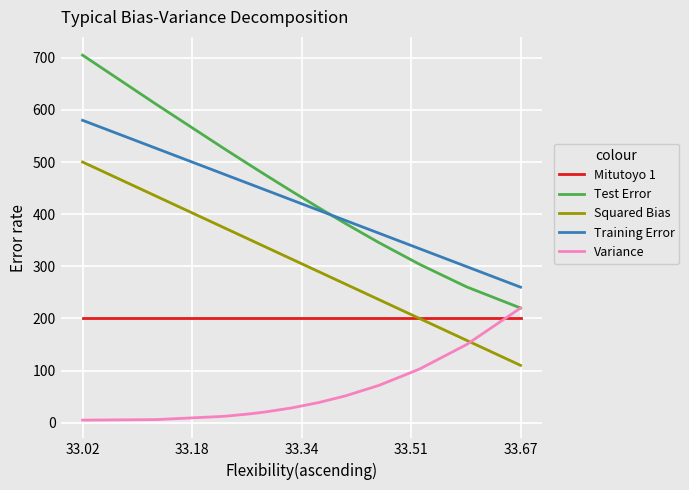

What is the maximum value for Squared Bias?

500.0